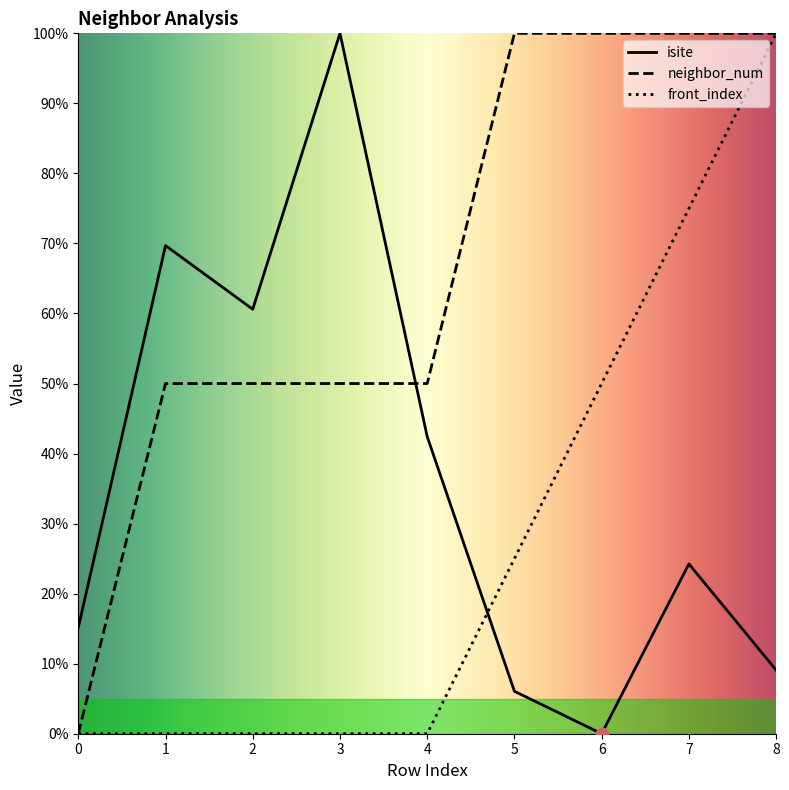

What are all the series names shown in the legend?

isite, neighbor_num, front_index